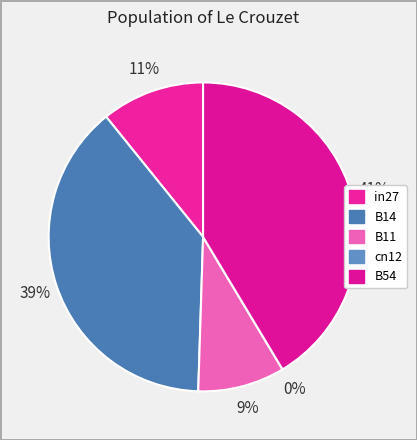

How many segments does this pie chart have?

5